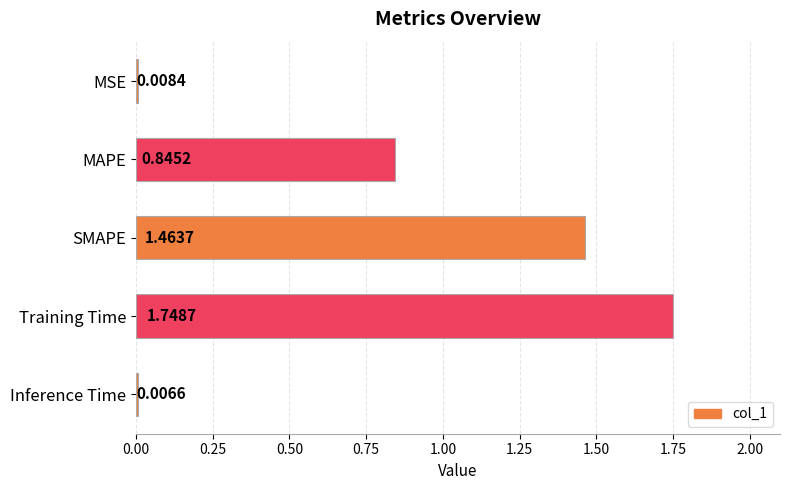

What is the label of the 1st bar from the top?

MSE